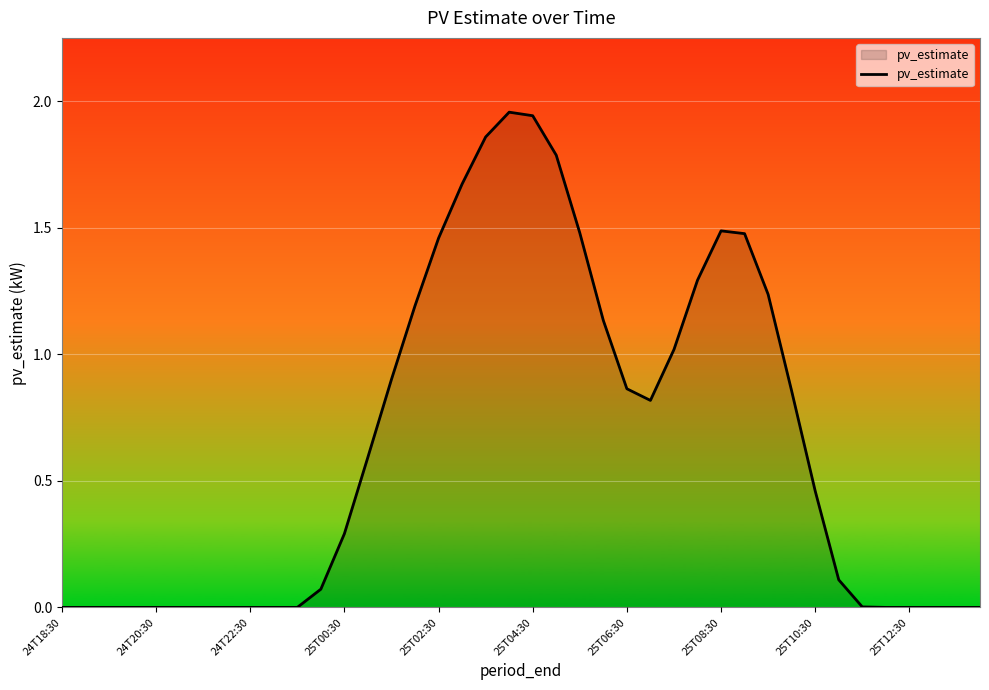

Reading left to right, extract all data points from this chart.

0.0	0.0	0.0	0.0	0.0	0.0	0.0	0.0	0.0	0.0	0.0	0.1	0.3	0.6	0.9	1.2	1.5	1.7	1.9	2.0	1.9	1.8	1.5	1.1	0.9	0.8	1.0	1.3	1.5	1.5	1.2	0.9	0.5	0.1	0.0	0.0	0.0	0.0	0.0	0.0